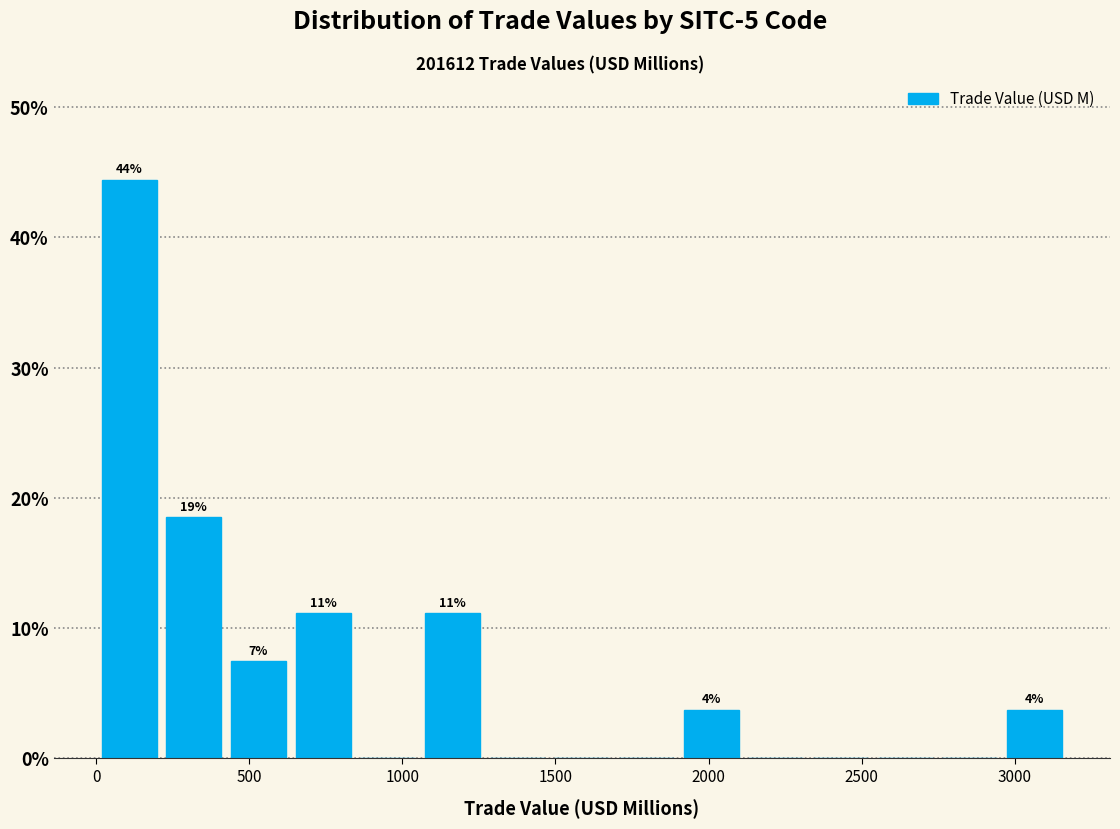

Over which range of the x-axis is the bar tallest?

0 to 200